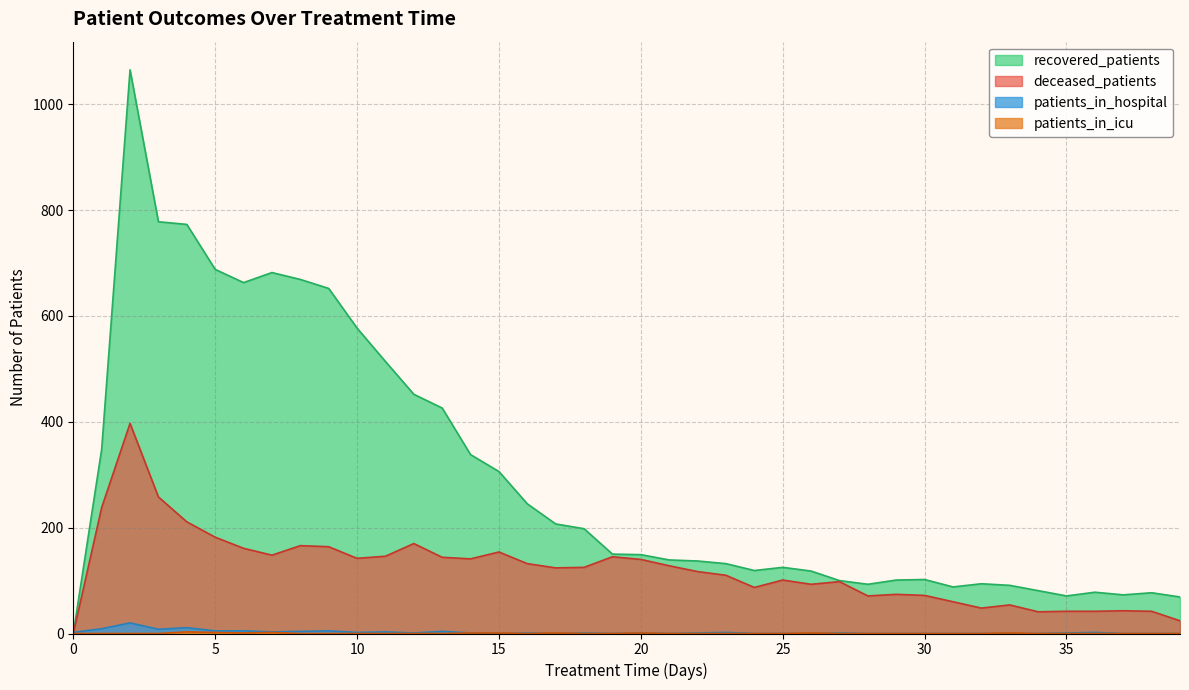

List the labels in order of patients_in_hospital value, largest first.

2, 4, 1, 3, 5, 6, 9, 8, 13, 7, 11, 0, 10, 23, 36, 12, 14, 16, 18, 20, 22, 27, 35, 15, 17, 19, 21, 24, 25, 26, 28, 29, 30, 31, 32, 33, 34, 37, 38, 39